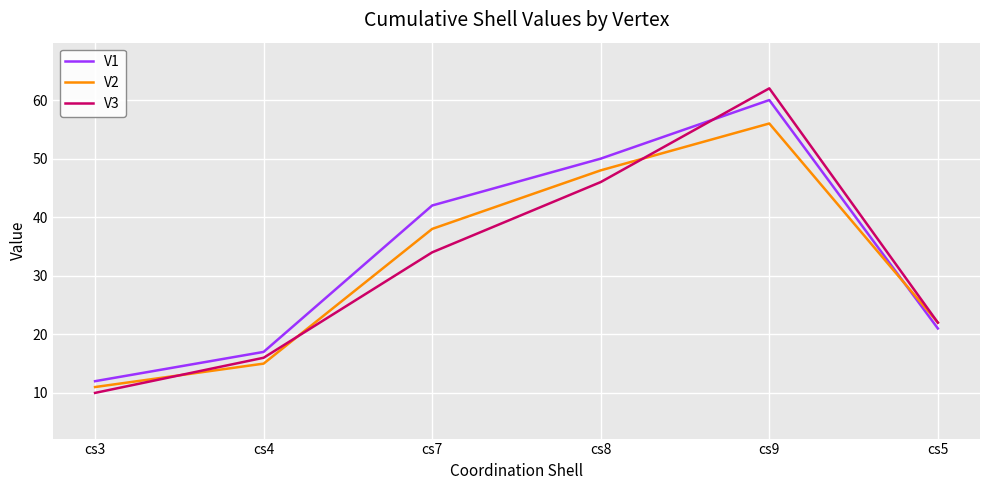

What is the sum of the V3 values at cs8 and cs3?

56